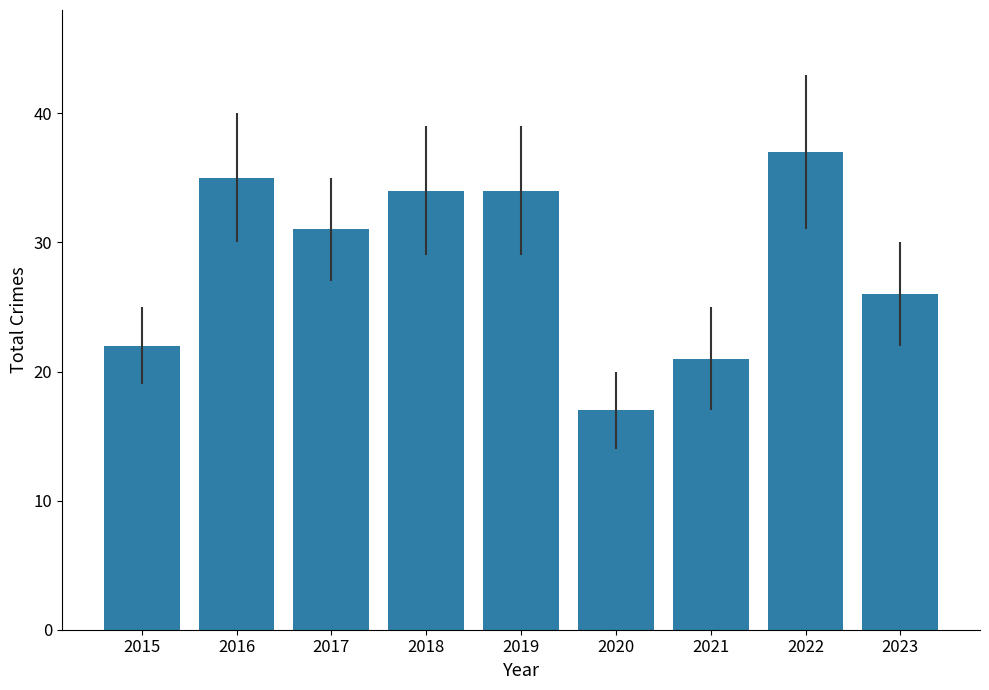

What is the maximum value shown in the chart?

37